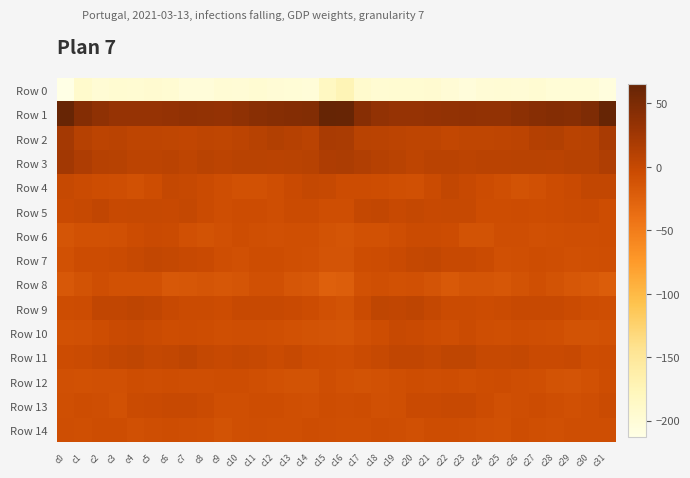

What is the spread (max minus min) of values at c24?

234.2